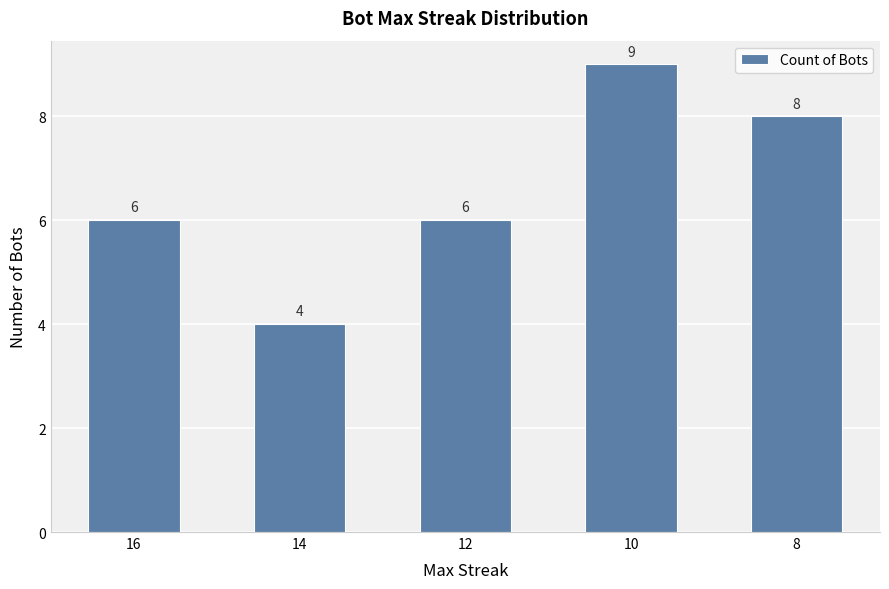

What is the value of the 2nd bar from the left?

4